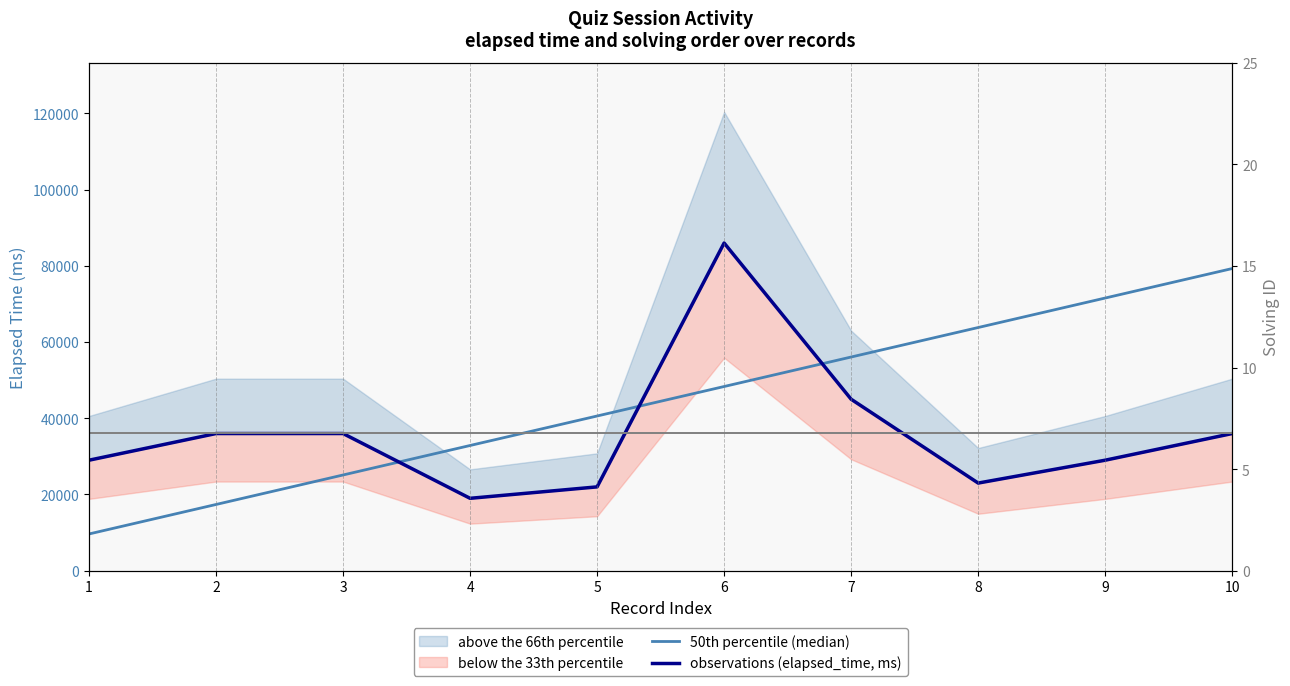

What is the difference between the highest and lowest values at 2?

18620.0